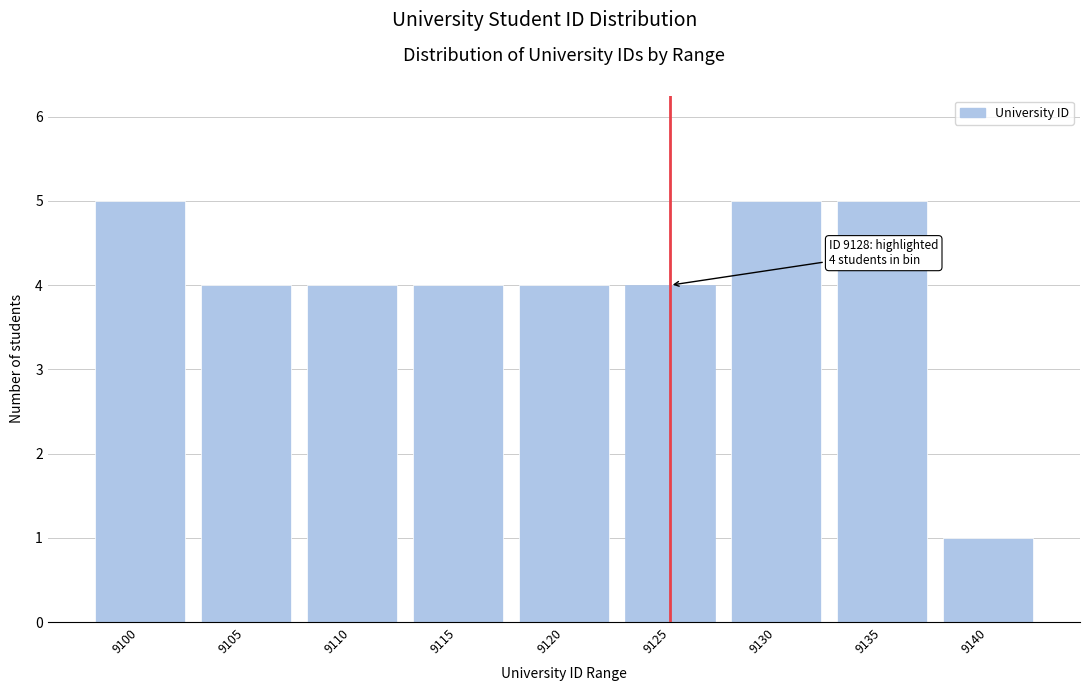

Reading left to right, transcribe all the data shown in this chart.

5	4	4	4	4	4	5	5	1